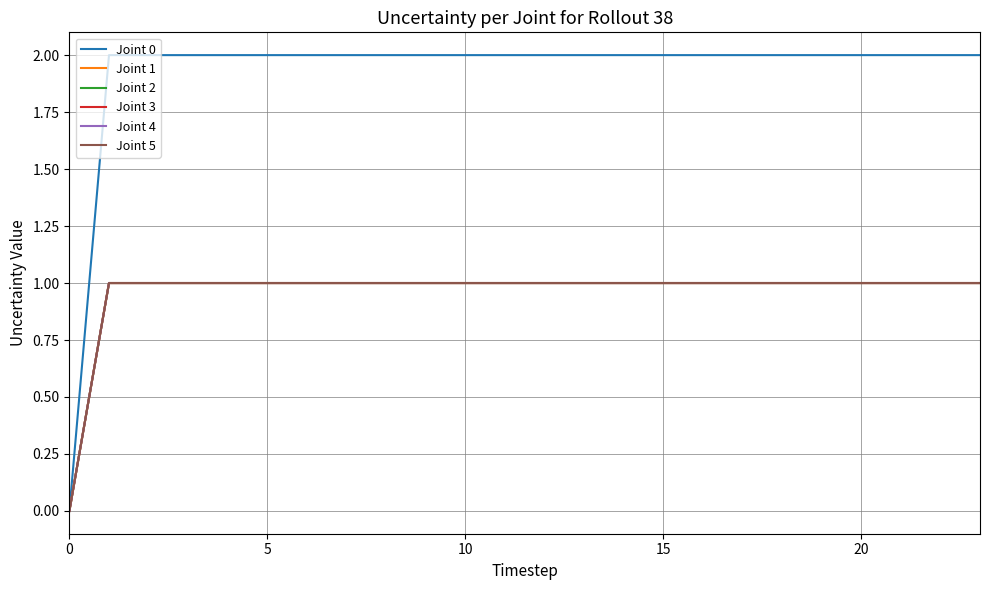

Is this an area chart (filled region under the line)?

No